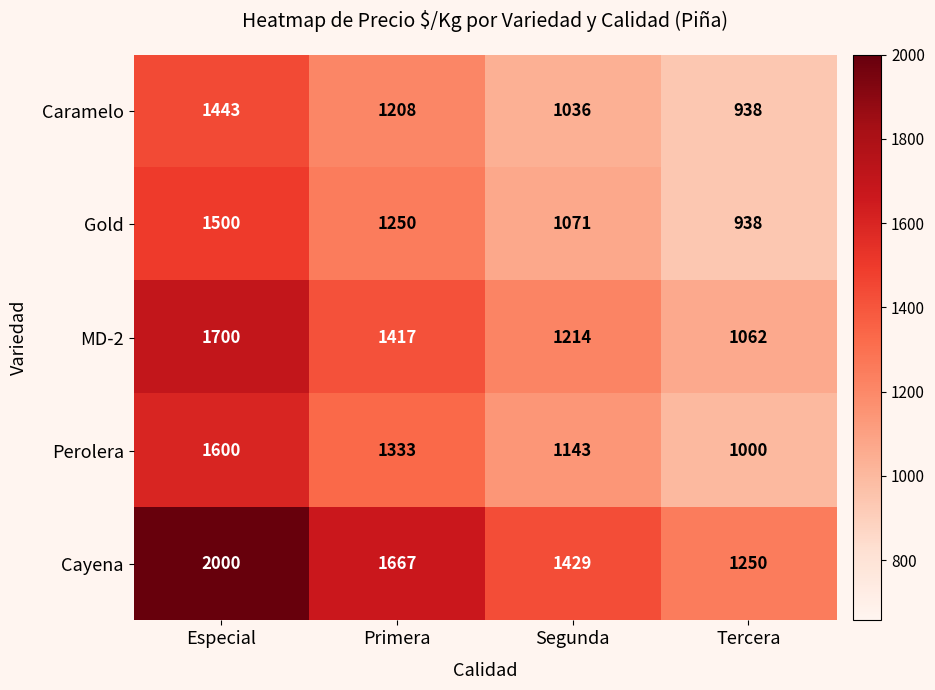

Where does the Cayena series first go above 1667?

Especial